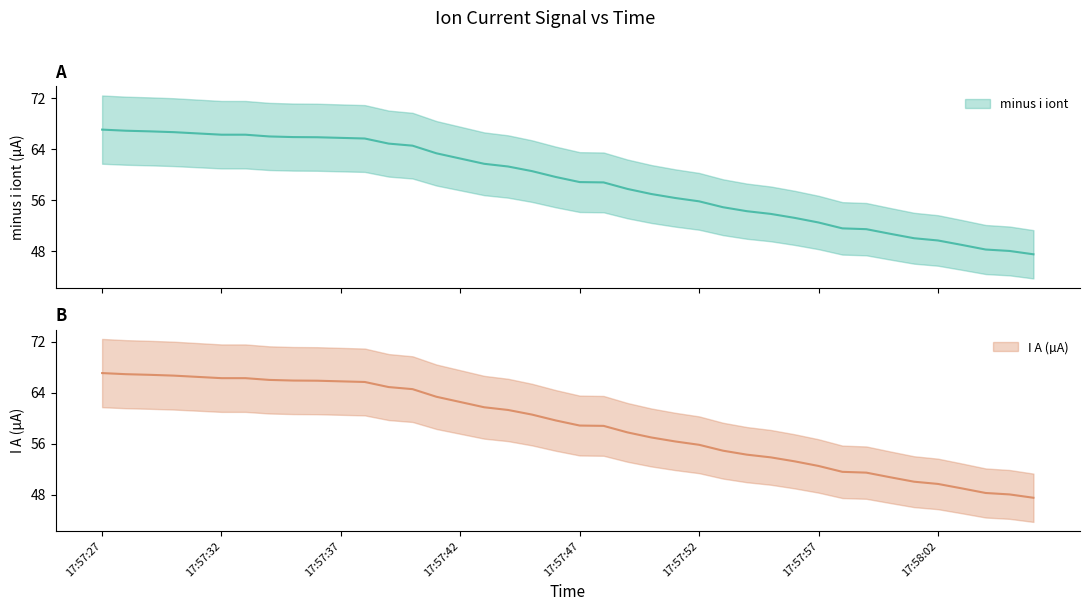

What is the maximum value shown in the chart?

67.1